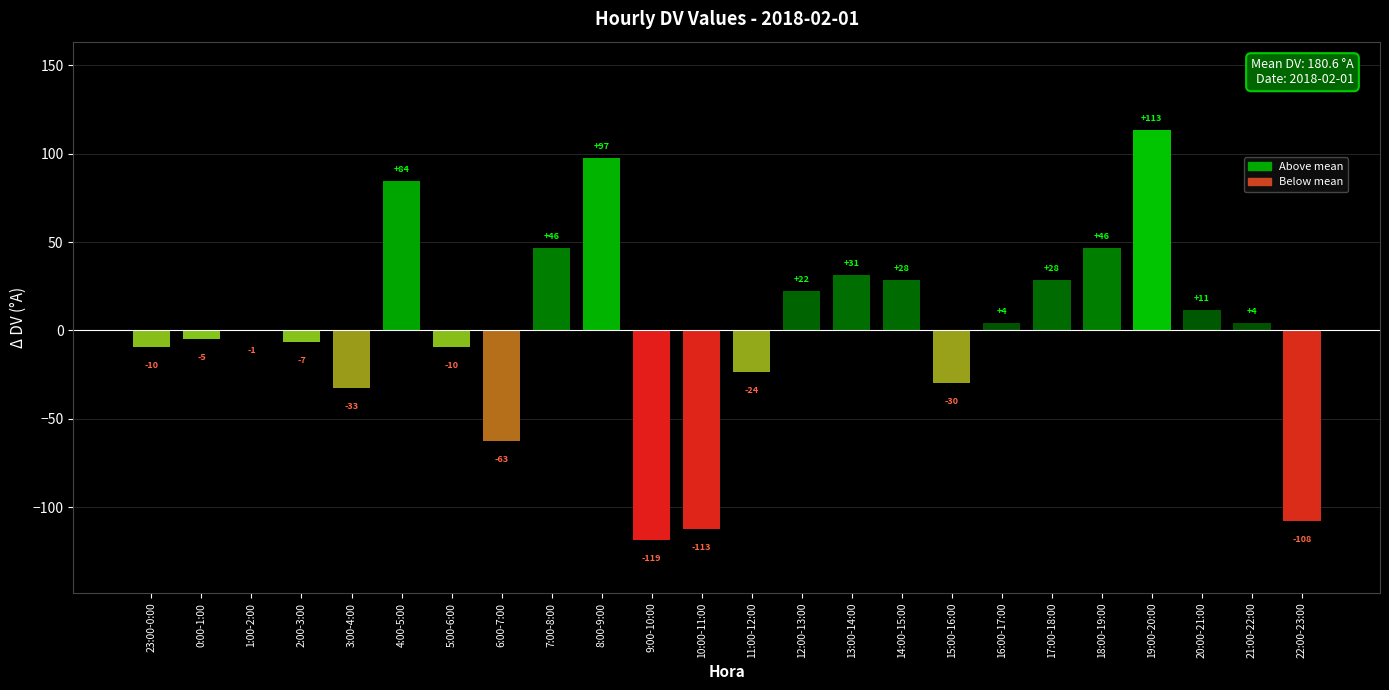

Reading left to right, transcribe all the data shown in this chart.

-9.6	-4.6	-0.6	-6.6	-32.6	84.4	-9.6	-62.6	46.4	97.4	-118.6	-112.6	-23.6	22.4	31.4	28.4	-29.6	4.4	28.4	46.4	113.4	11.4	4.4	-107.6